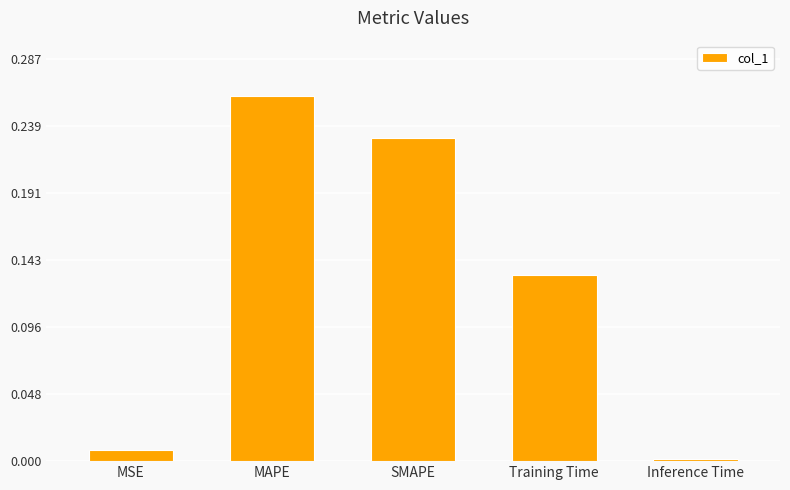

Count the number of categories in the chart.

5